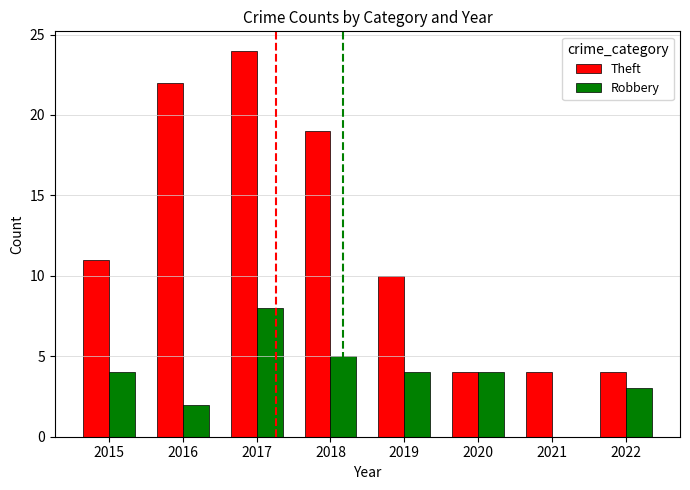

Are the bars horizontal?

No